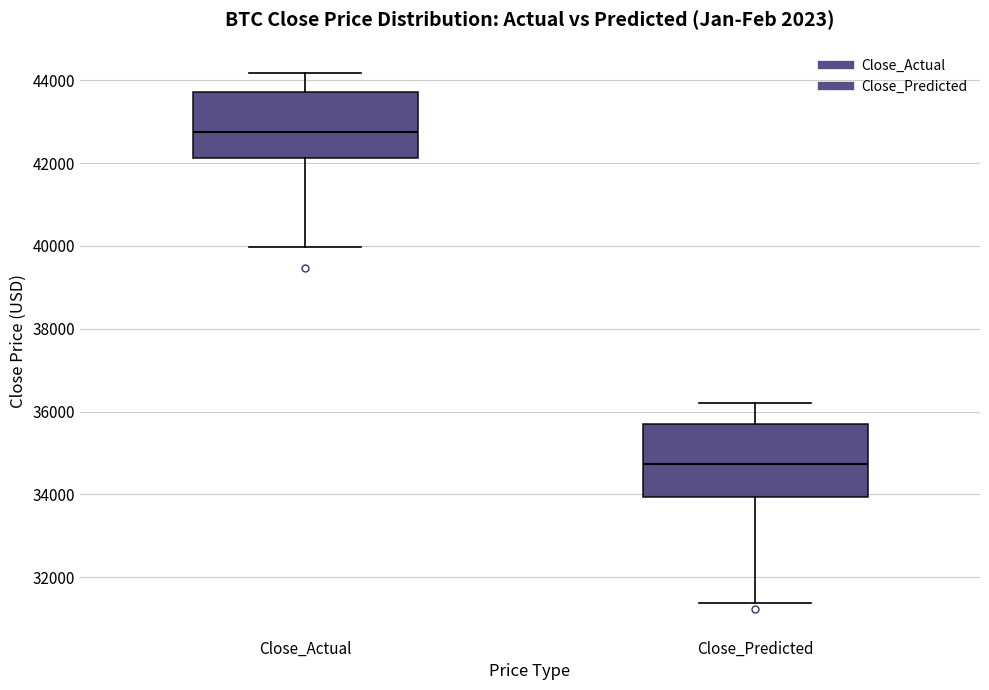

Where does the upper whisker of the box for Close_Actual end on the y-axis? The values are not printed on the chart, so give them approximately, as read against the axis.

44200